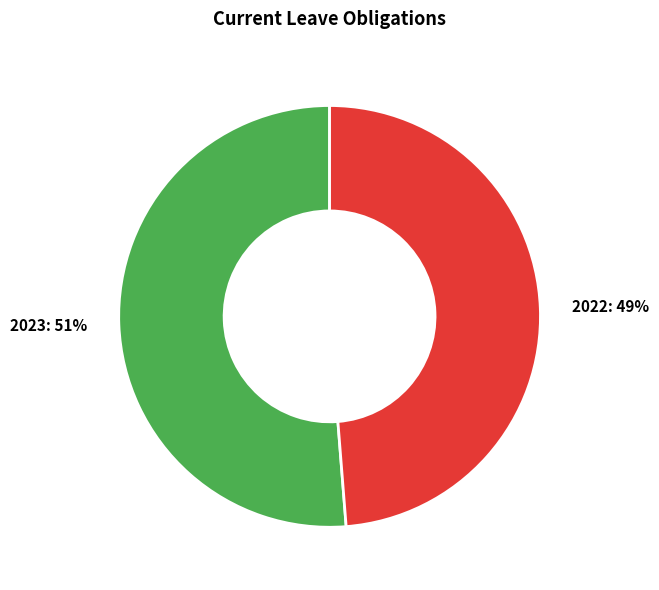

To the nearest percent, what portion does 2023 represent?

51%